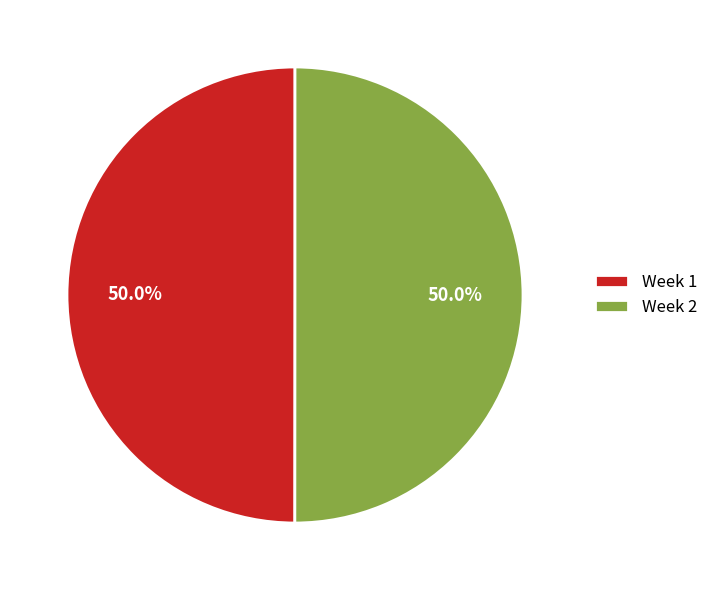

What is the ratio of the value at Week 2 to the value at Week 1?

1.0